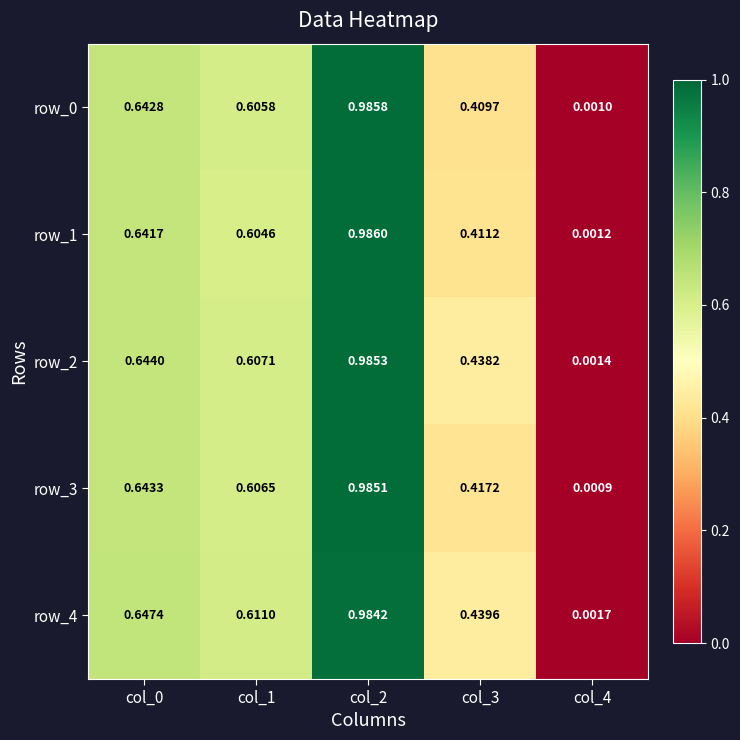

What is the difference between the maximum and second lowest values in the row_3 series?

0.6